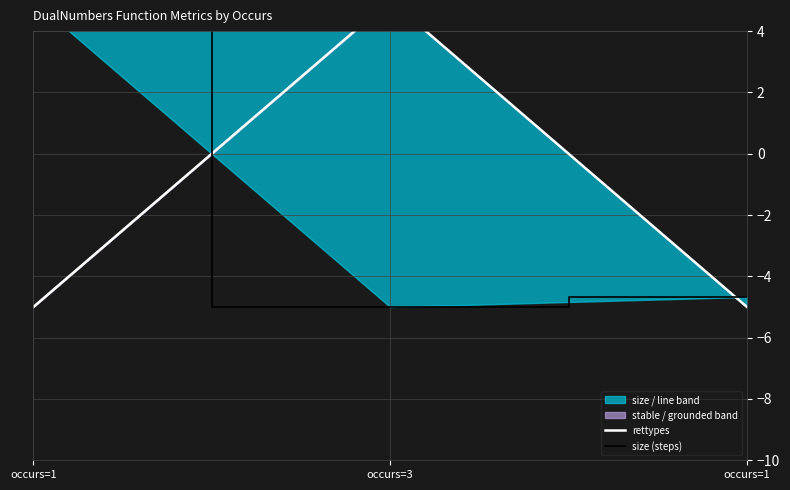

Does the chart have visible grid lines?

Yes